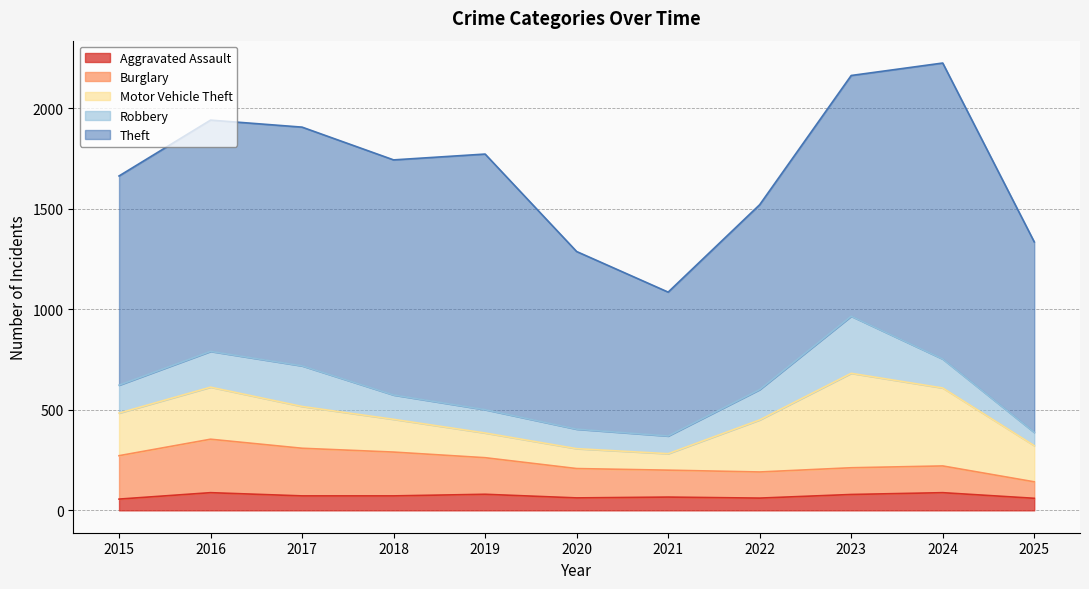

Rank the series at 2020 from highest to lowest value.

Theft, Burglary, Motor Vehicle Theft, Robbery, Aggravated Assault